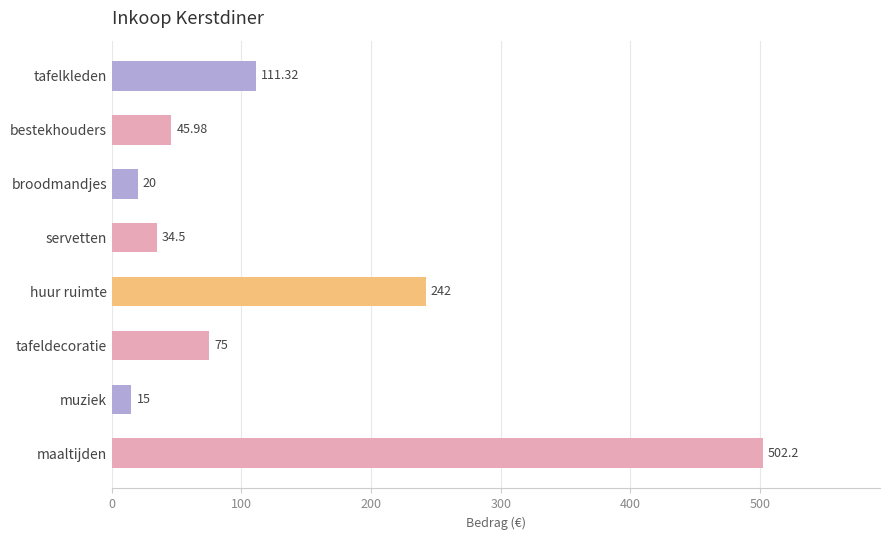

Count the number of categories in the chart.

8